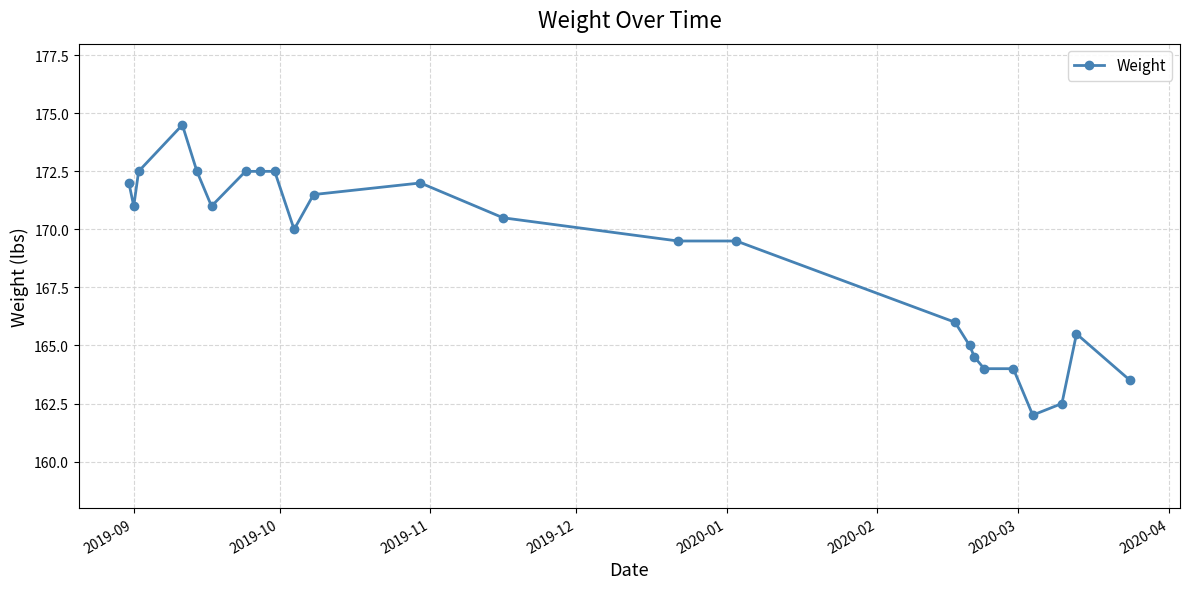

True or false: the data has more than 0 interior local peaks.

True